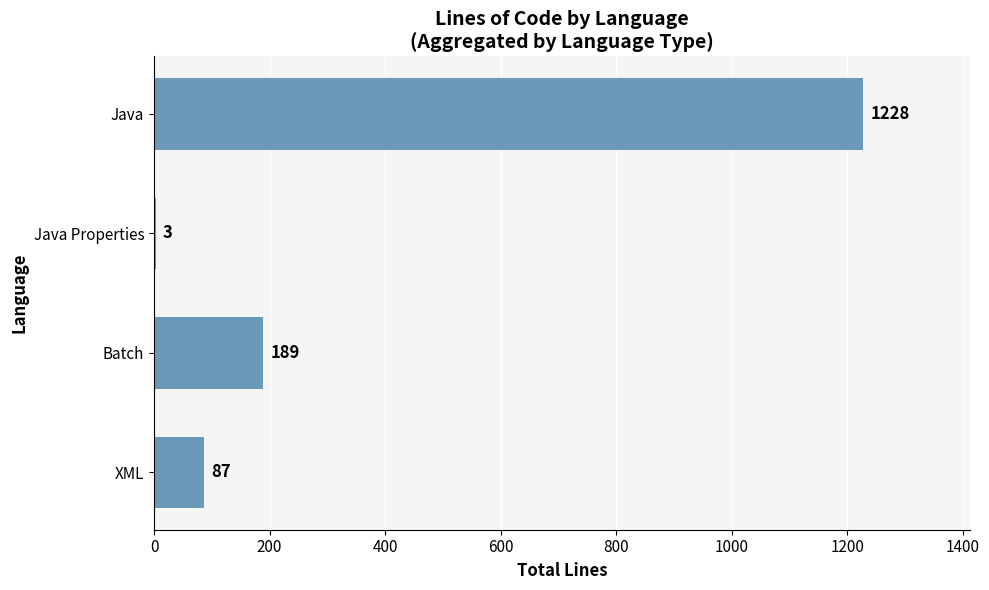

True or false: the data shows 87 at XML.

True